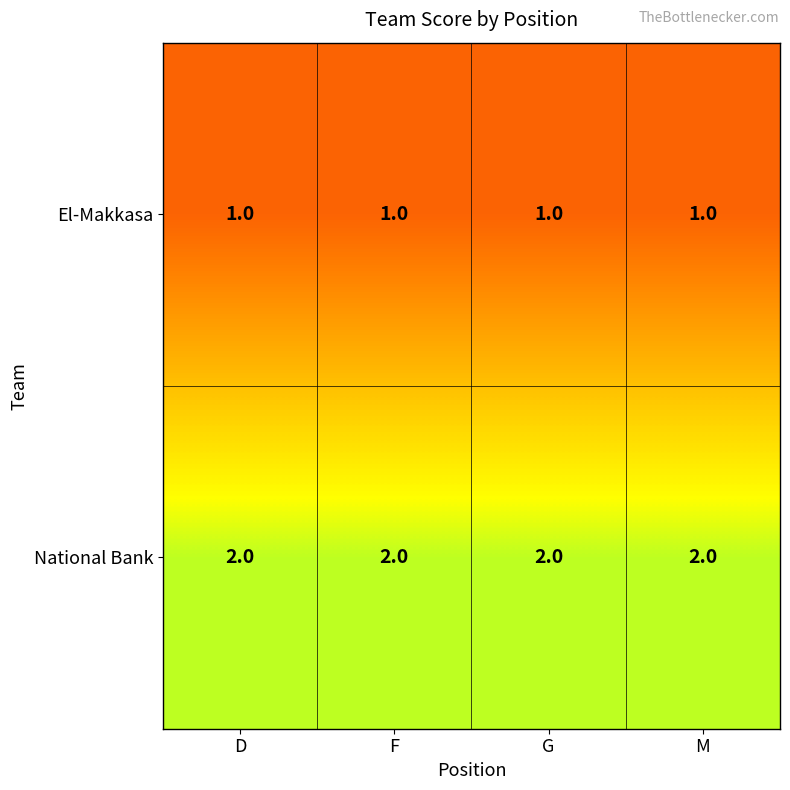

Which series has the largest total across all categories?

National Bank